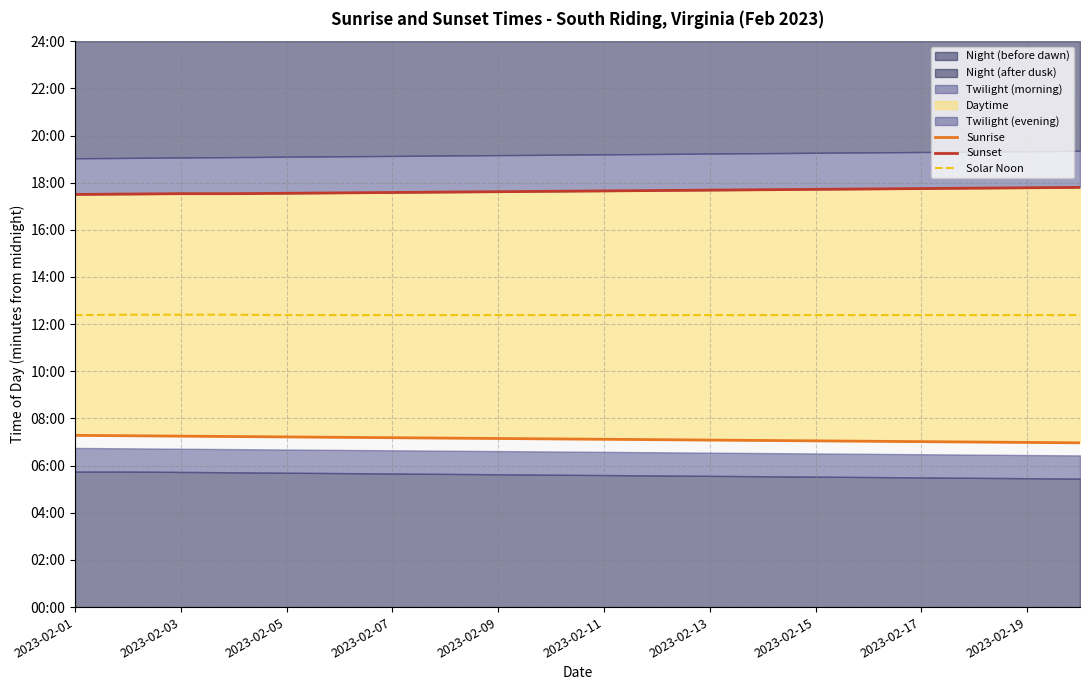

What is the difference between the Solar Noon values at 2023-02-15 and 2023-02-03?

1